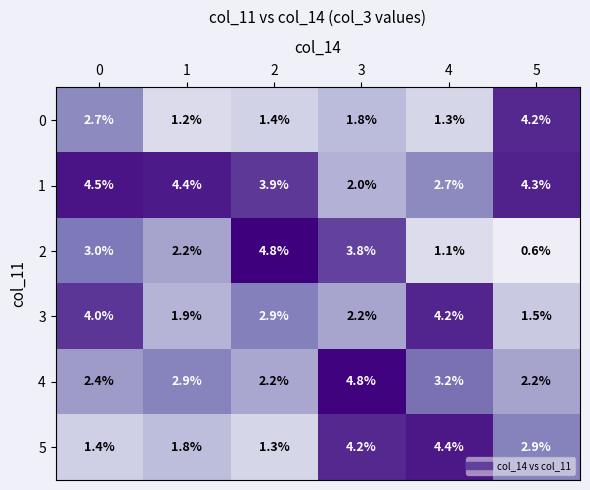

What is the difference between the highest and lowest values at 5?

3.7